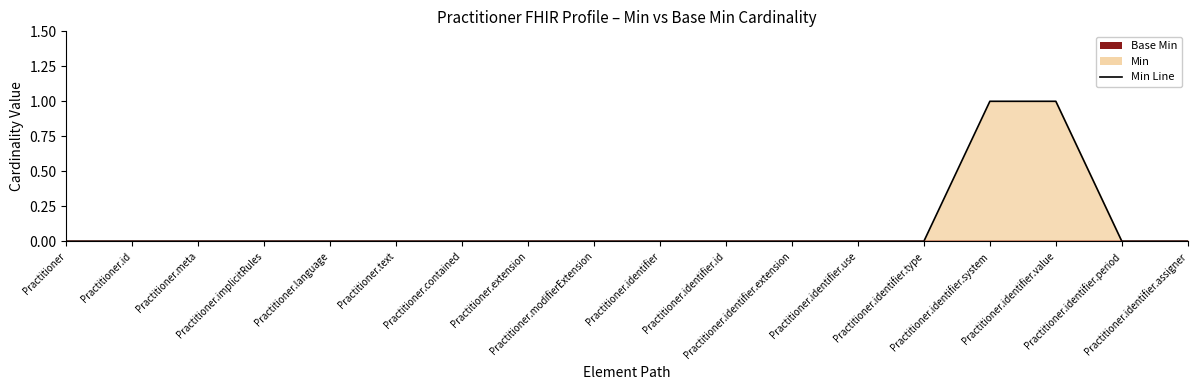

At which category is the sum across all series the highest?

Practitioner.identifier.system